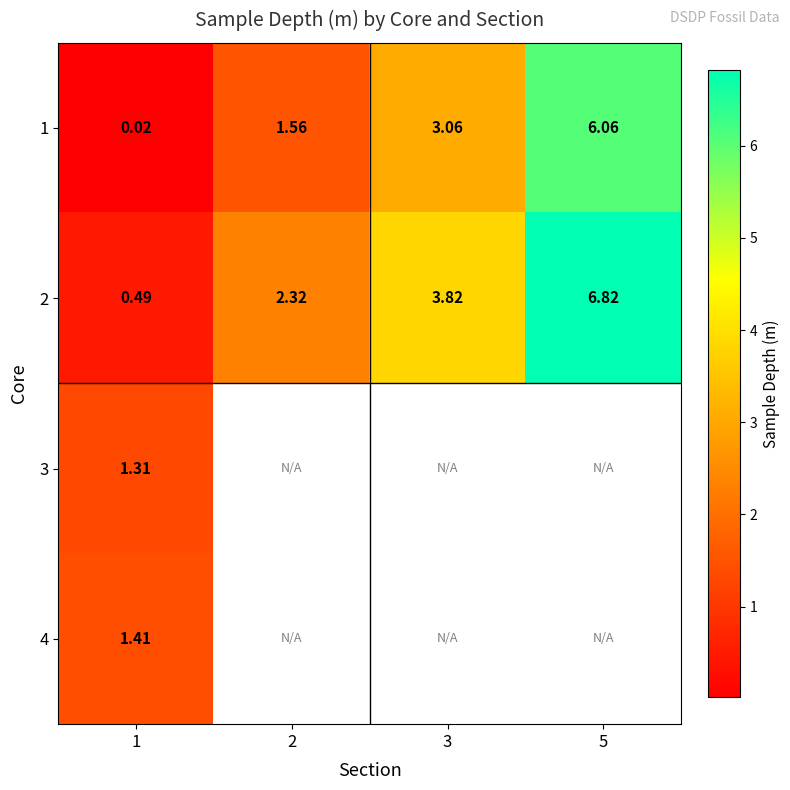

What is the spread (max minus min) of values at 5?

0.8